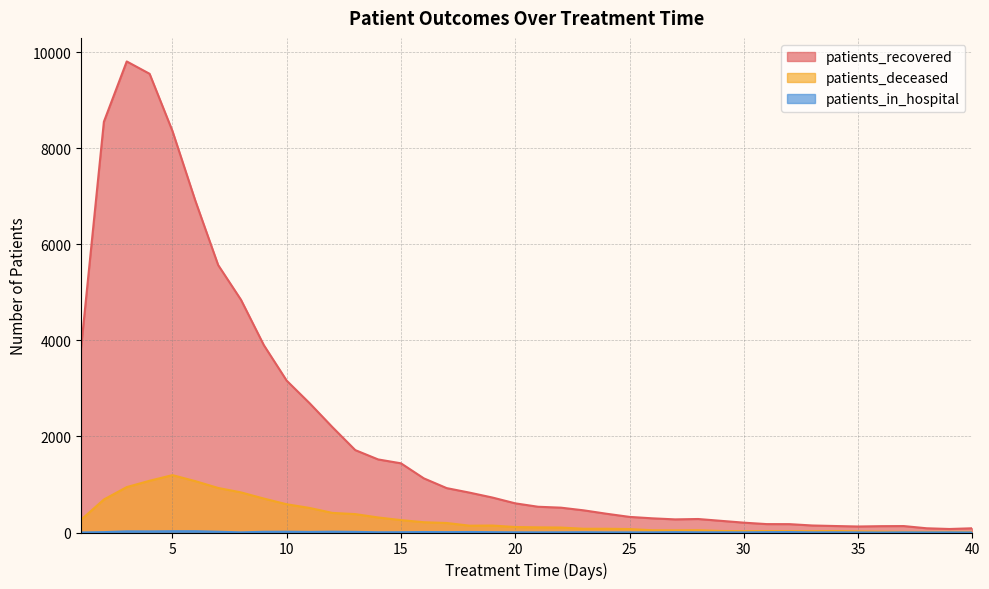

Which category has the lowest value across all series?

36